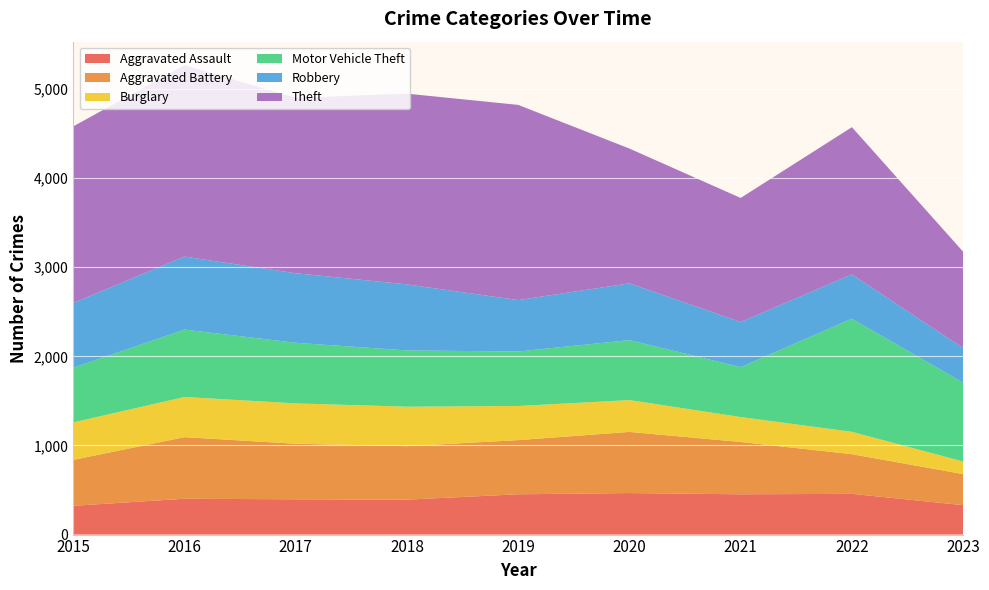

Reading left to right, what are all the values shown in this chart?

Aggravated Assault: 2015=323	2016=402	2017=396	2018=392	2019=452	2020=466	2021=452	2022=457	2023=330
Aggravated Battery: 2015=515	2016=691	2017=623	2018=600	2019=608	2020=686	2021=587	2022=445	2023=349
Burglary: 2015=421	2016=451	2017=453	2018=443	2019=383	2020=357	2021=280	2022=251	2023=141
Motor Vehicle Theft: 2015=614	2016=756	2017=680	2018=631	2019=611	2020=673	2021=560	2022=1269	2023=885
Robbery: 2015=726	2016=819	2017=780	2018=741	2019=577	2020=637	2021=506	2022=497	2023=387
Theft: 2015=1981	2016=2148	2017=1968	2018=2140	2019=2190	2020=1512	2021=1392	2022=1652	2023=1082